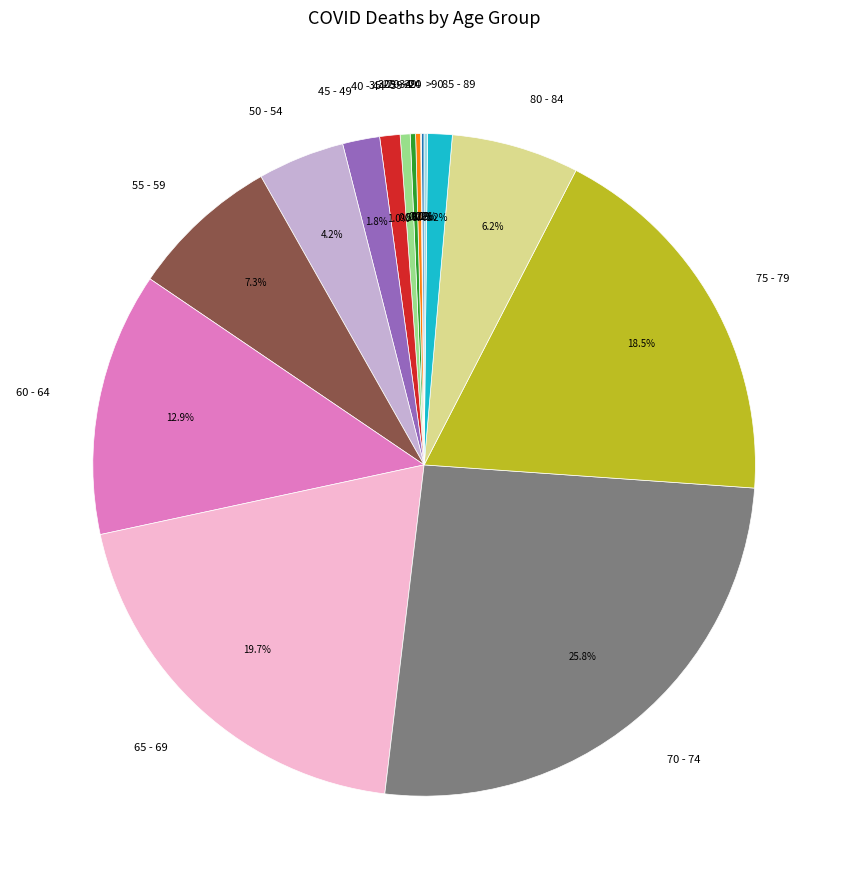

What is the largest slice in the pie chart?

70 - 74